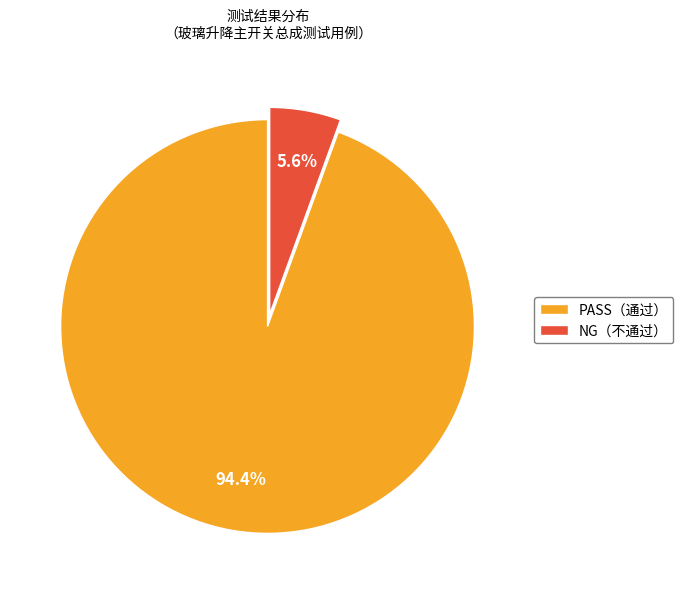

Do PASS（通过） and NG（不通过） together represent more than half of the pie?

Yes